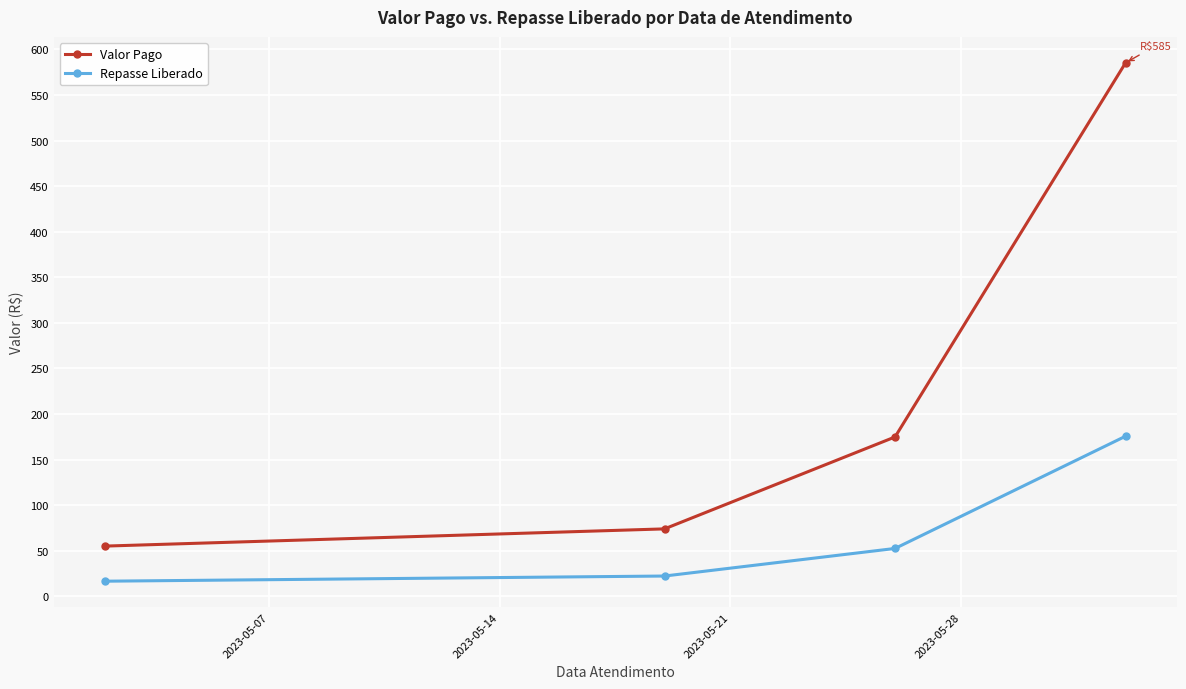

List the series in order of their peak value, highest first.

Valor Pago, Repasse Liberado